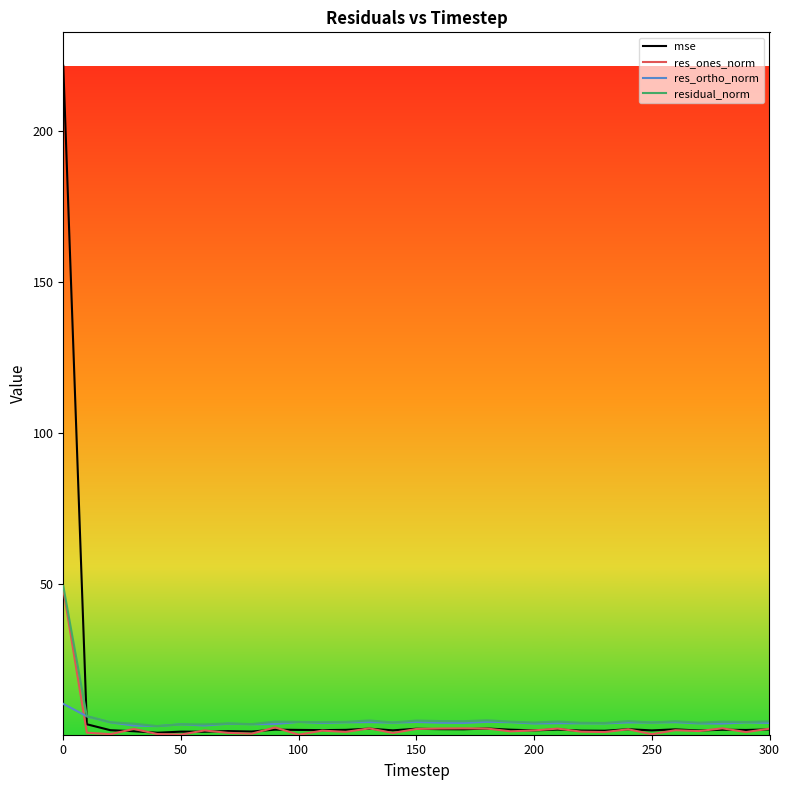

What are all the series names shown in the legend?

mse, res_ones_norm, res_ortho_norm, residual_norm